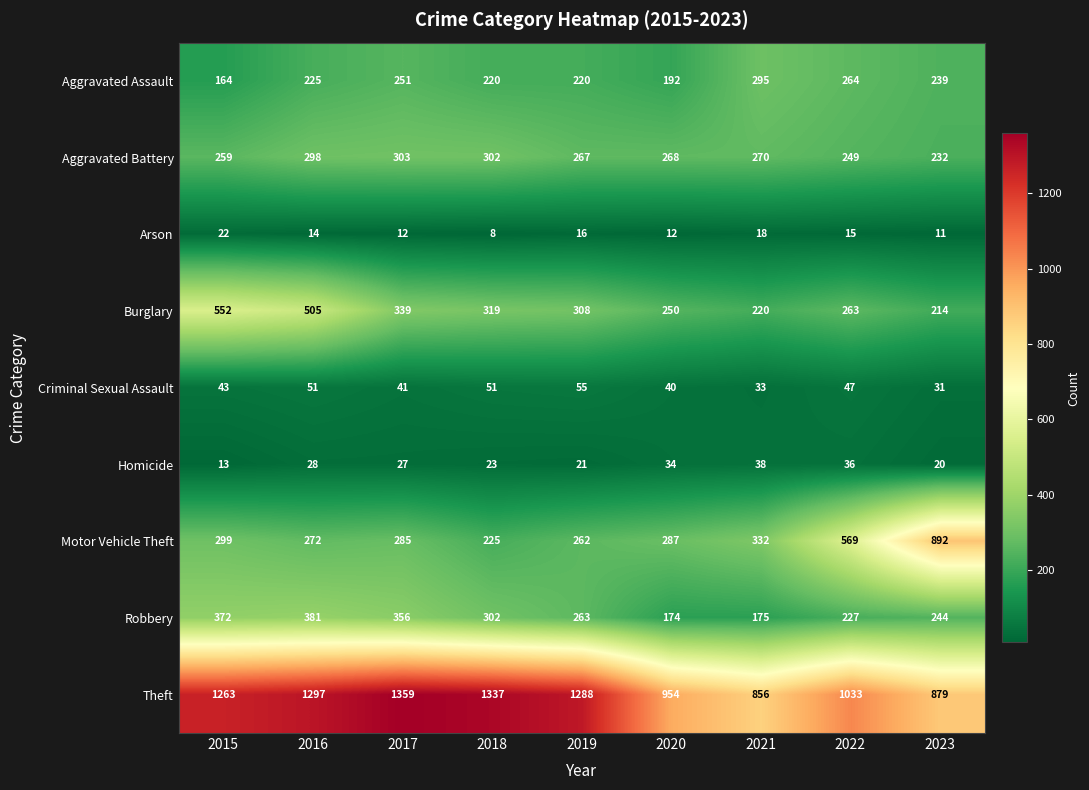

The Homicide series shows 51 at 2020. True or false?

False